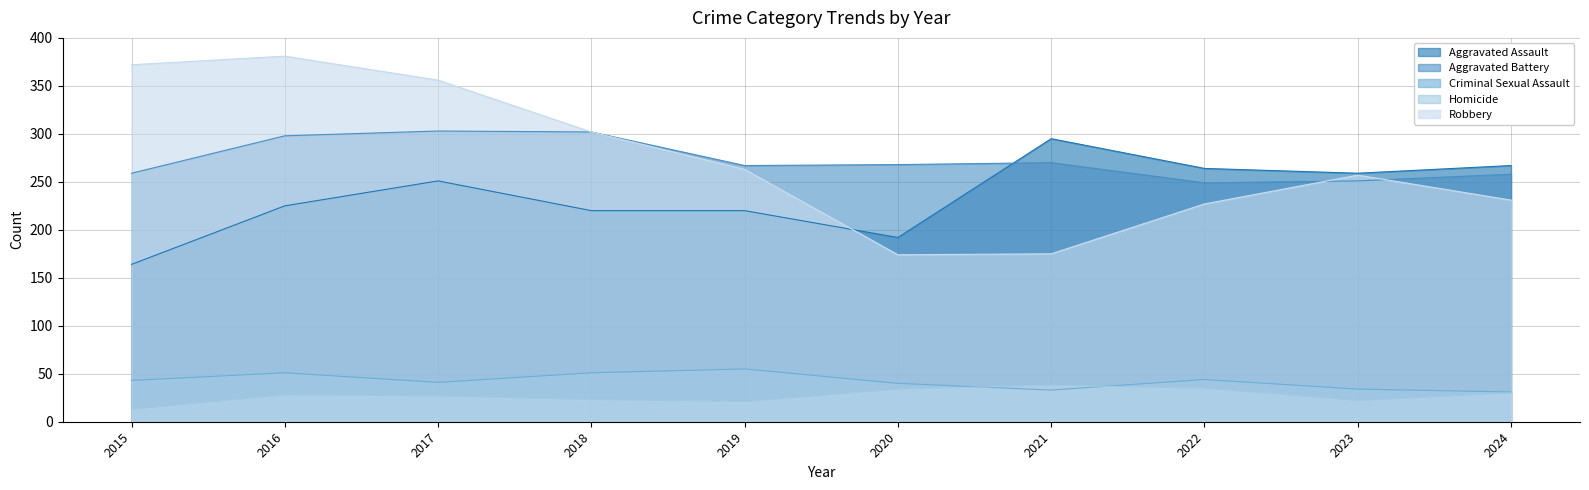

What is the spread (max minus min) of values at 2019?

246